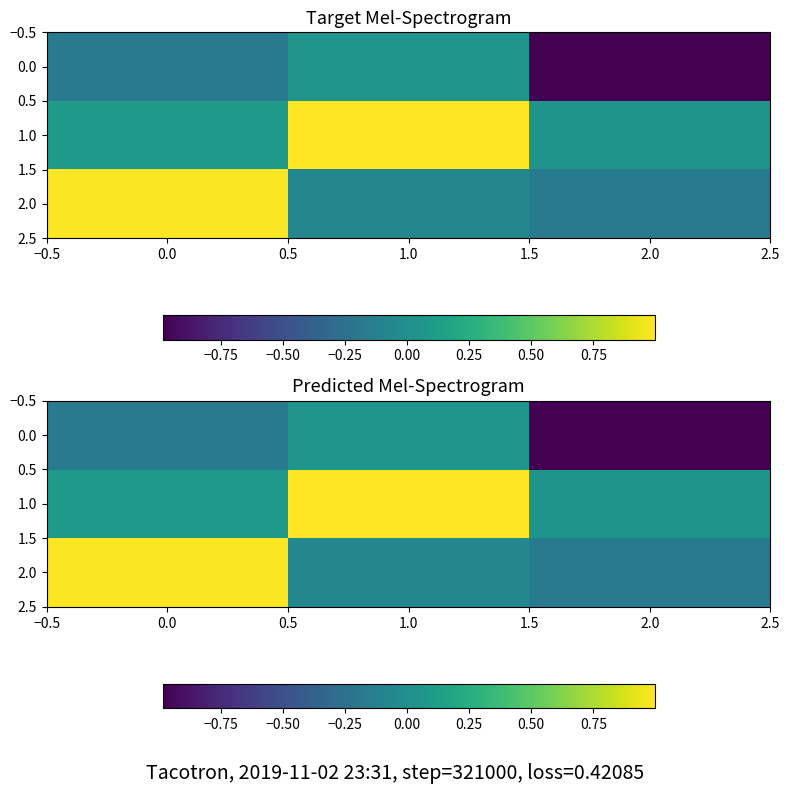

Is the value of 1.0 at 0.0 greater than the value of 0.0 at 0.0?

Yes